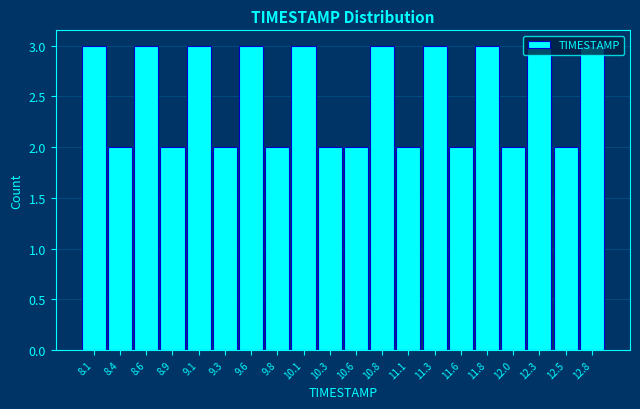

Reading left to right, transcribe this chart: for each bar, give the range it covers on the x-axis and its height. Neither the bar edges nor the heights are printed on the chart, so give them approximately, as read against the axes.

8.000 to 8.245: 3
8.245 to 8.490: 2
8.490 to 8.735: 3
8.735 to 8.980: 2
8.980 to 9.225: 3
9.225 to 9.470: 2
9.470 to 9.715: 3
9.715 to 9.960: 2
9.960 to 10.205: 3
10.205 to 10.450: 2
10.450 to 10.695: 2
10.695 to 10.940: 3
10.940 to 11.185: 2
11.185 to 11.430: 3
11.430 to 11.675: 2
11.675 to 11.920: 3
11.920 to 12.165: 2
12.165 to 12.410: 3
12.410 to 12.655: 2
12.655 to 12.900: 3